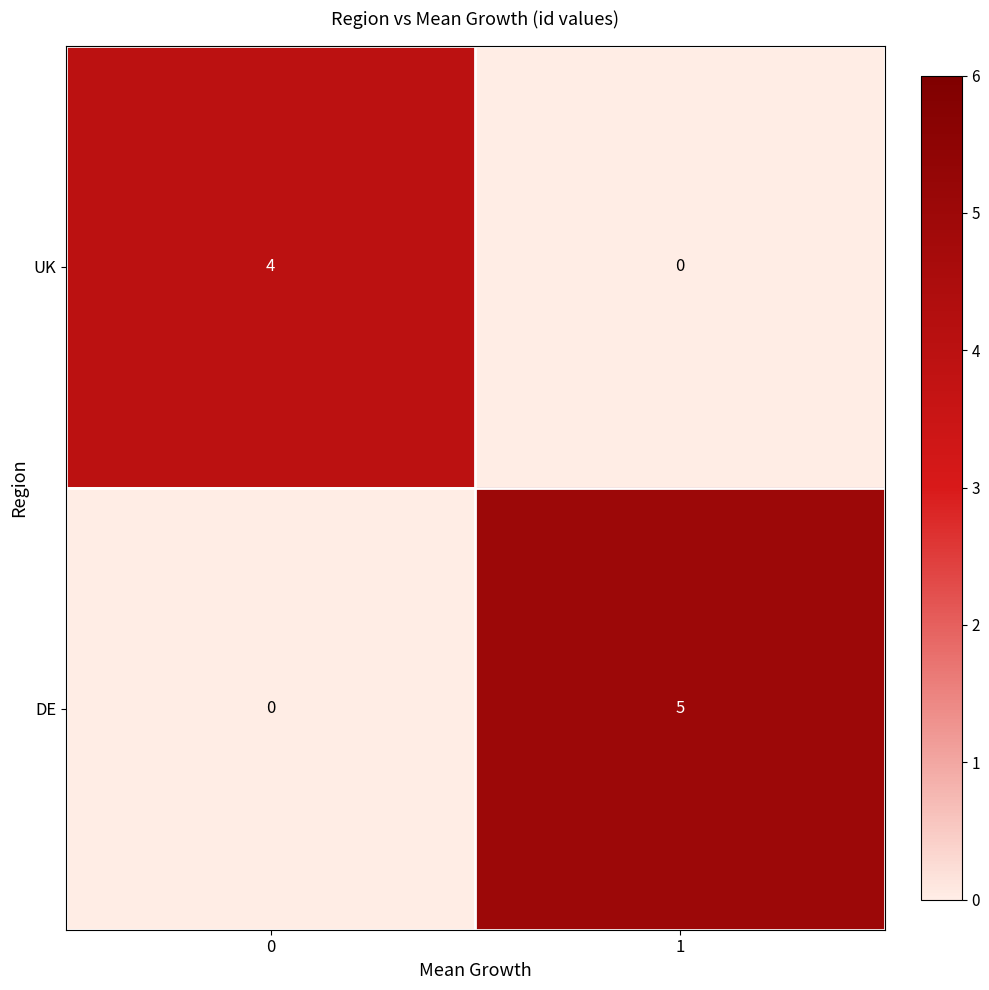

Reading left to right, list all the values displayed in this chart.

UK: 0=4	1=0
DE: 0=0	1=5